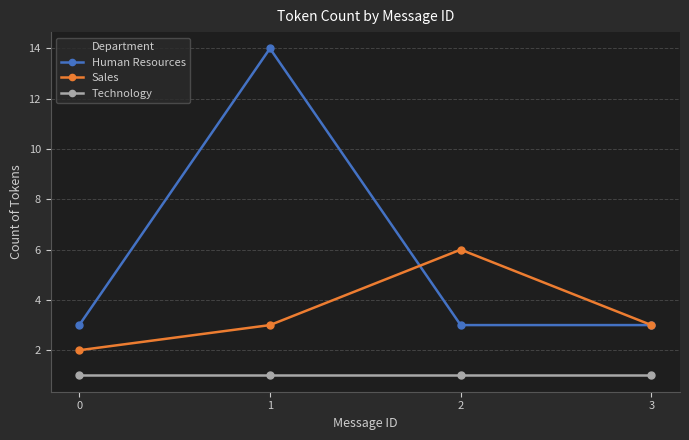

How many series are shown in this chart?

3